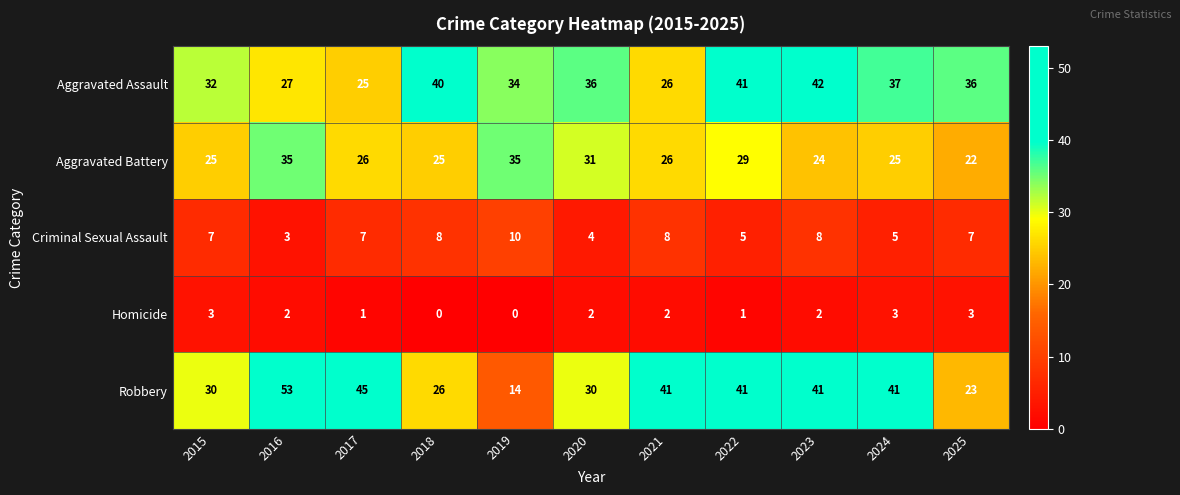

What is the sum of all Criminal Sexual Assault values?

72